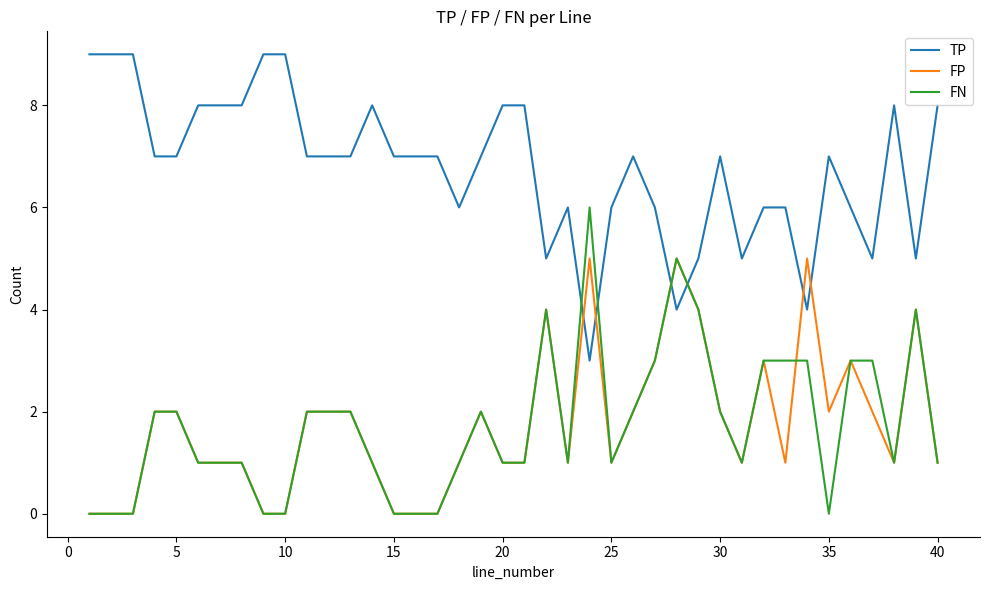

Which series ends up on top after the final intersection of FP and TP?

TP